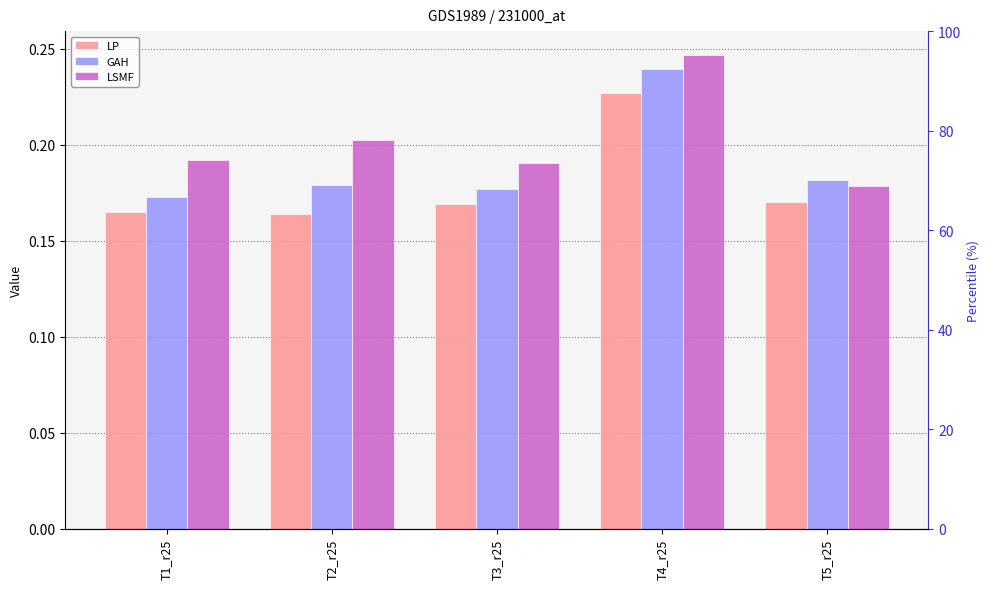

Rank the series at T3_r25 from lowest to highest value.

LP, GAH, LSMF